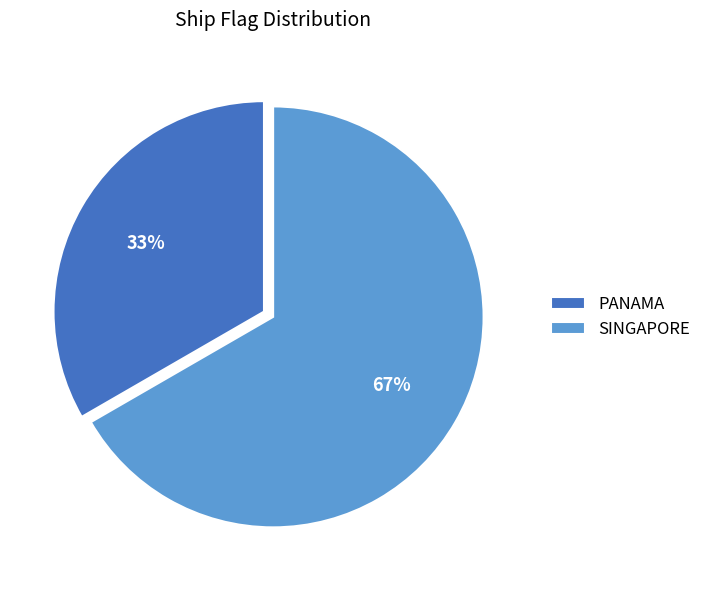

What is the smallest slice in the pie chart?

PANAMA